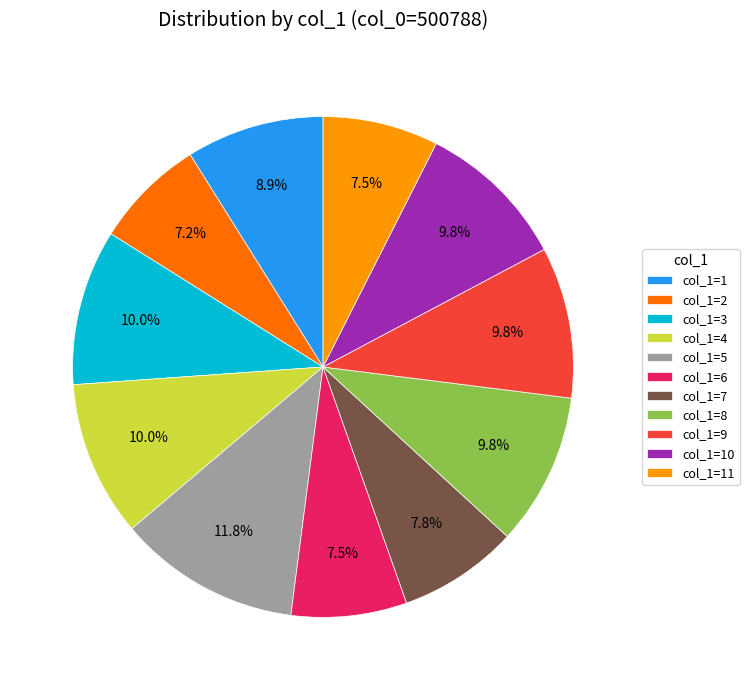

What is the ratio of the value at col_1=4 to the value at col_1=1?

1.1